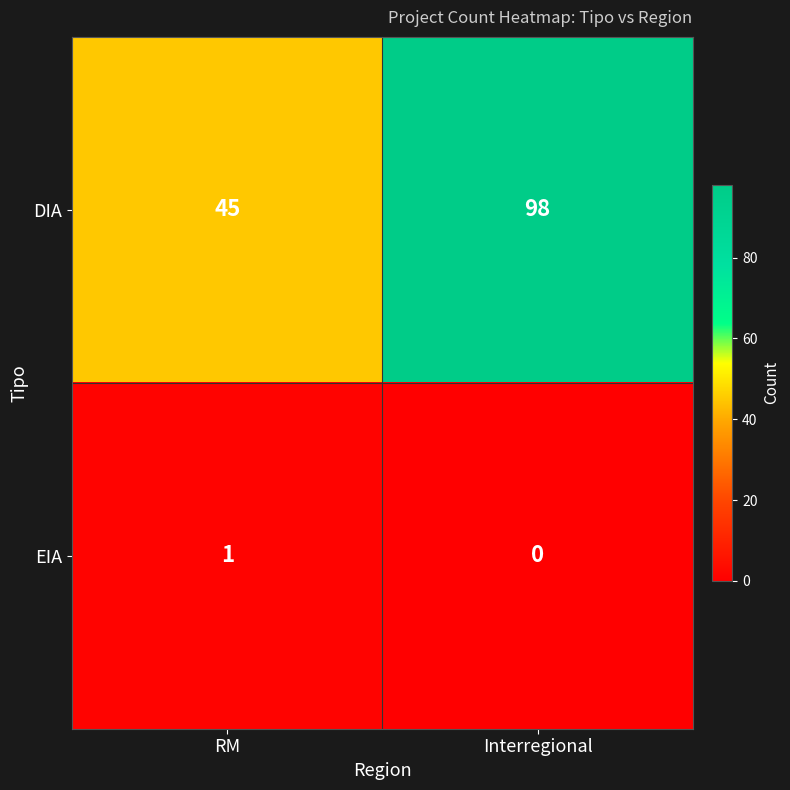

Reading left to right, list all the values displayed in this chart.

DIA: RM=45	Interregional=98
EIA: RM=1	Interregional=0